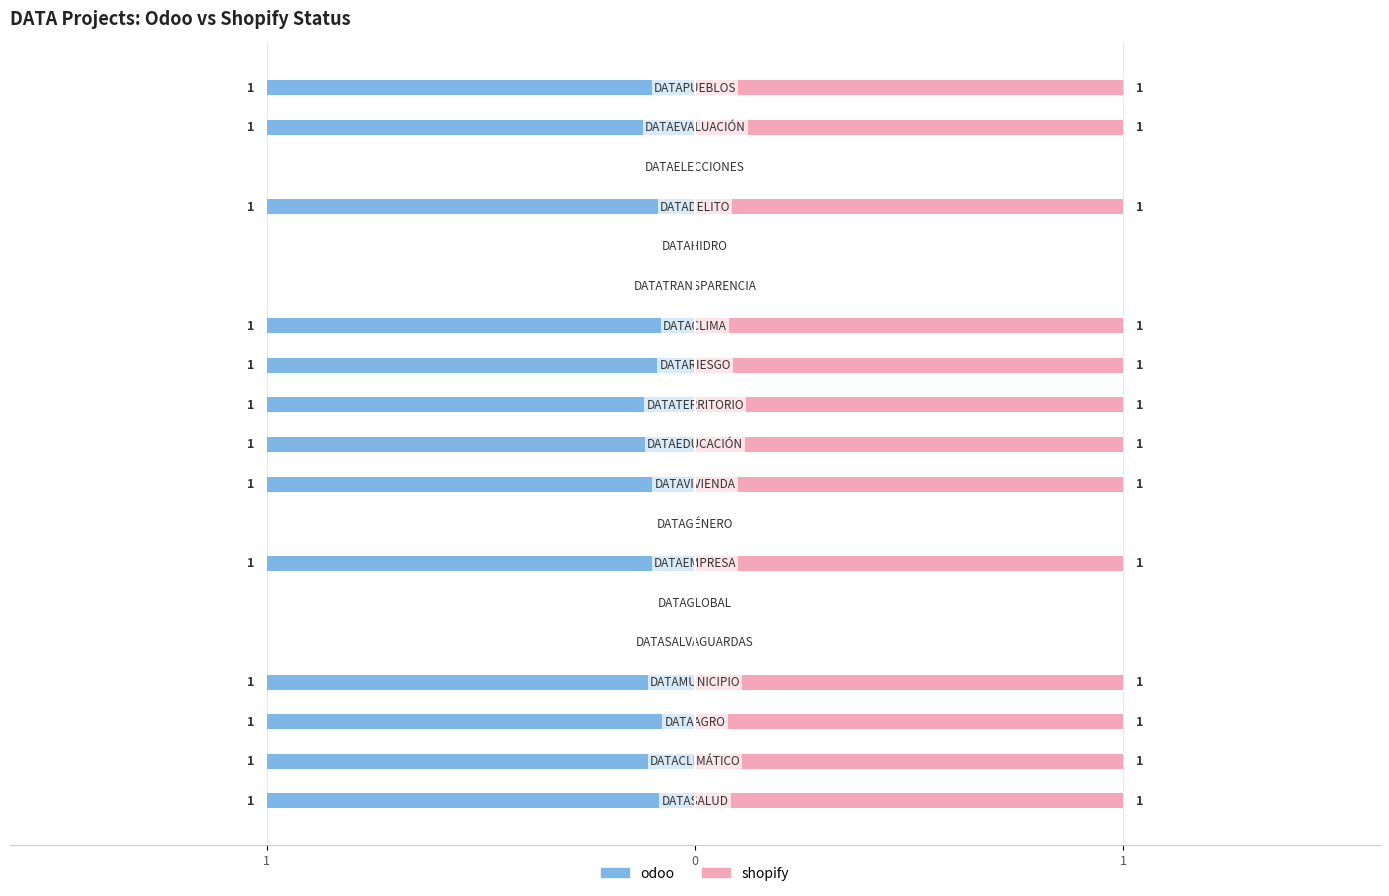

Is it true that shopify equals -1 at 5?

False